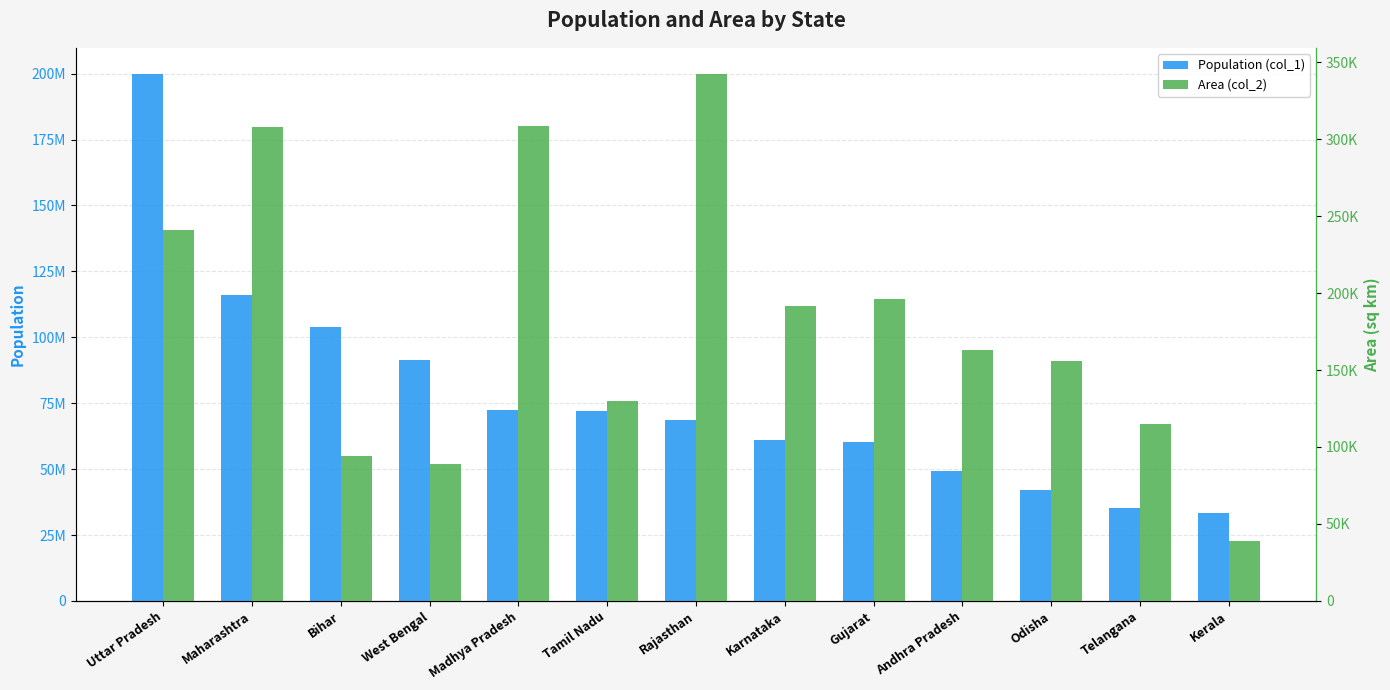

How many bars are there in each group?

2